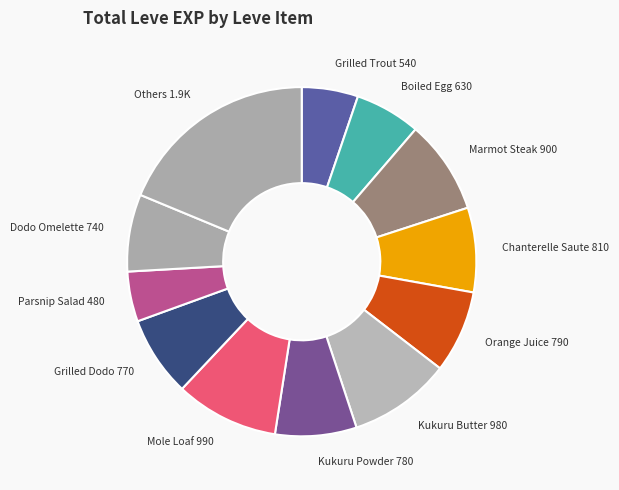

Between Parsnip Salad and Kukuru Powder, which is larger?

Kukuru Powder